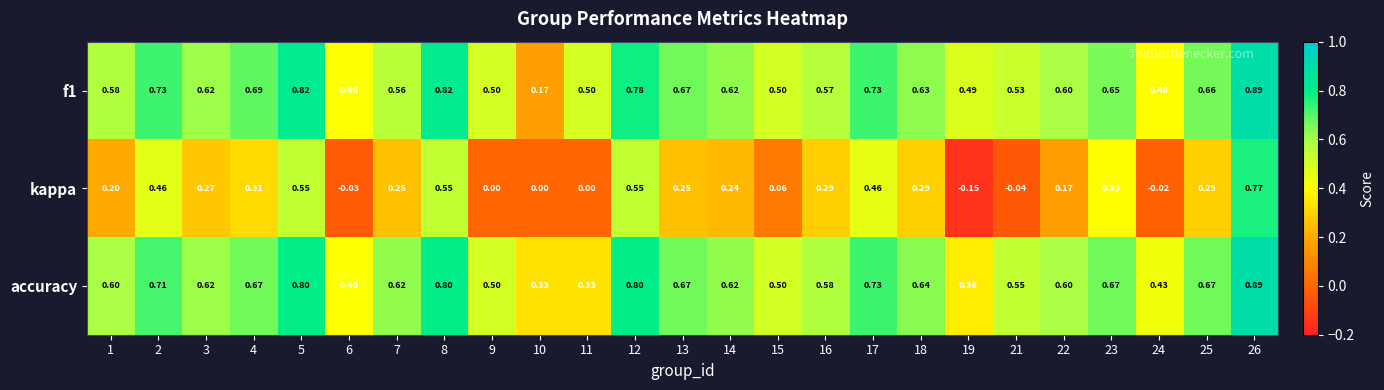

Which series has the largest range (max minus min)?

kappa